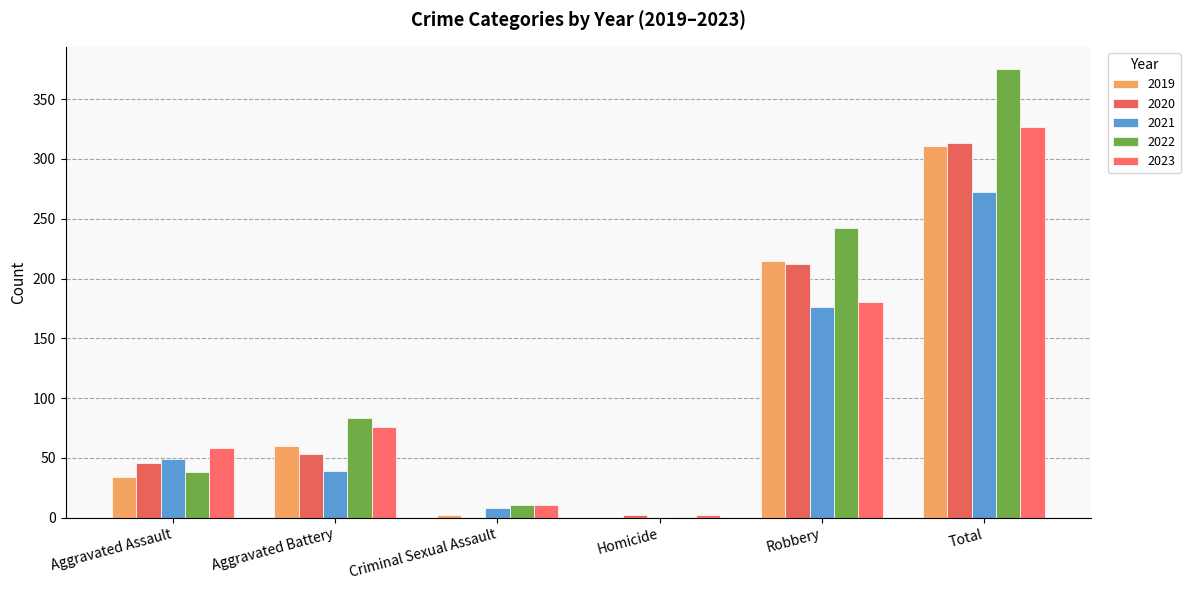

Count the number of categories in the chart.

6